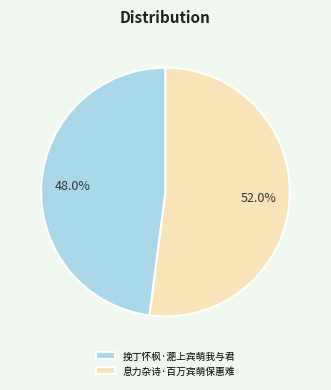

True or false: 息力杂诗·百万宾萌保惠难 accounts for 52% of the total.

True